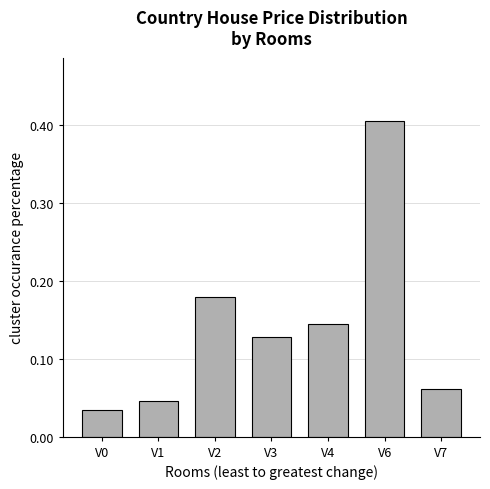

True or false: the data shows 0.1 at V2.

False